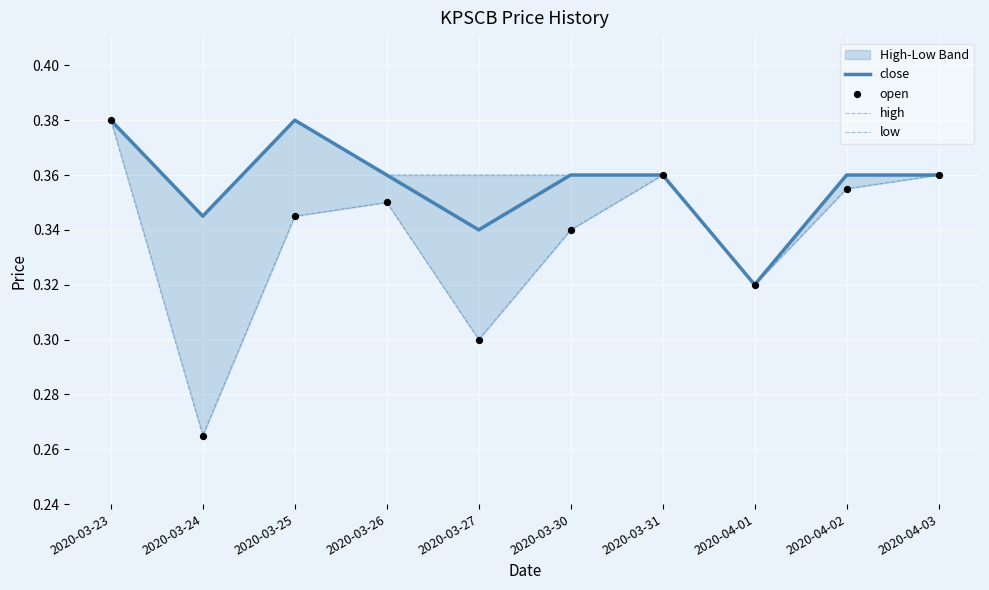

Which series contains the highest Y value?

close